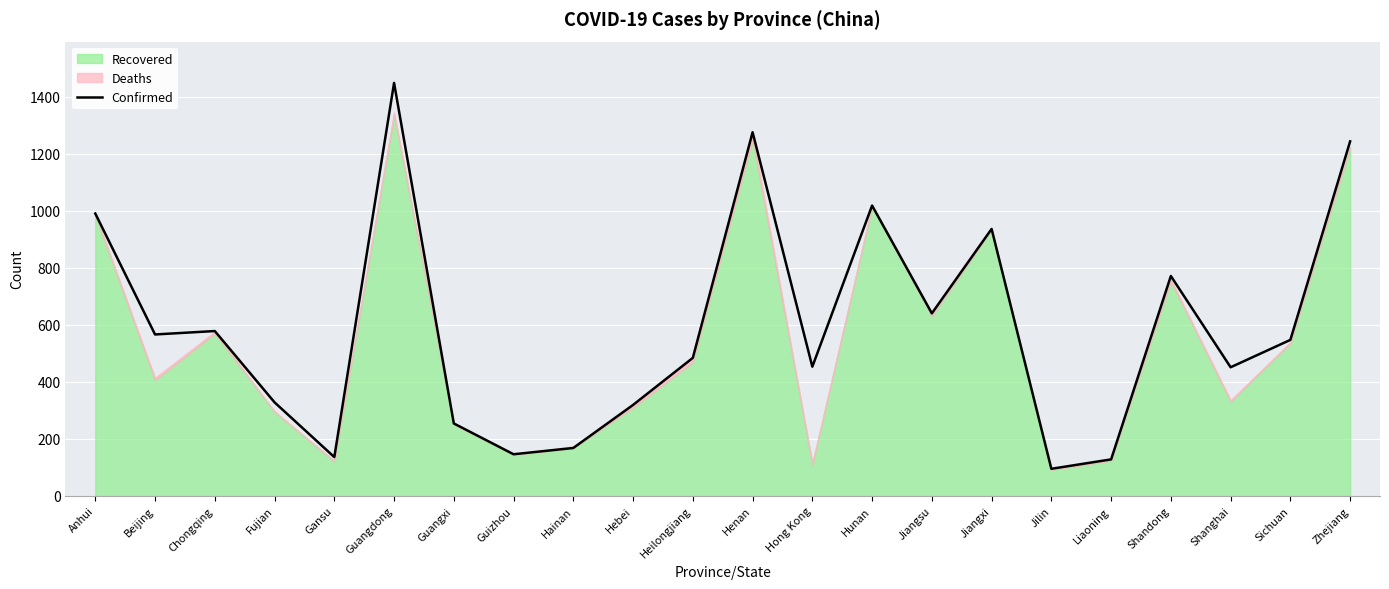

Reading right to left, list all the values displayed in this chart.

Zhejiang=1243	Sichuan=547	Shanghai=451	Shandong=771	Liaoning=128	Jilin=95	Jiangxi=936	Jiangsu=640	Hunan=1018	Hong Kong=453	Henan=1275	Heilongjiang=484	Hebei=319	Hainan=168	Guizhou=146	Guangxi=254	Guangdong=1448	Gansu=136	Fujian=328	Chongqing=578	Beijing=566	Anhui=990